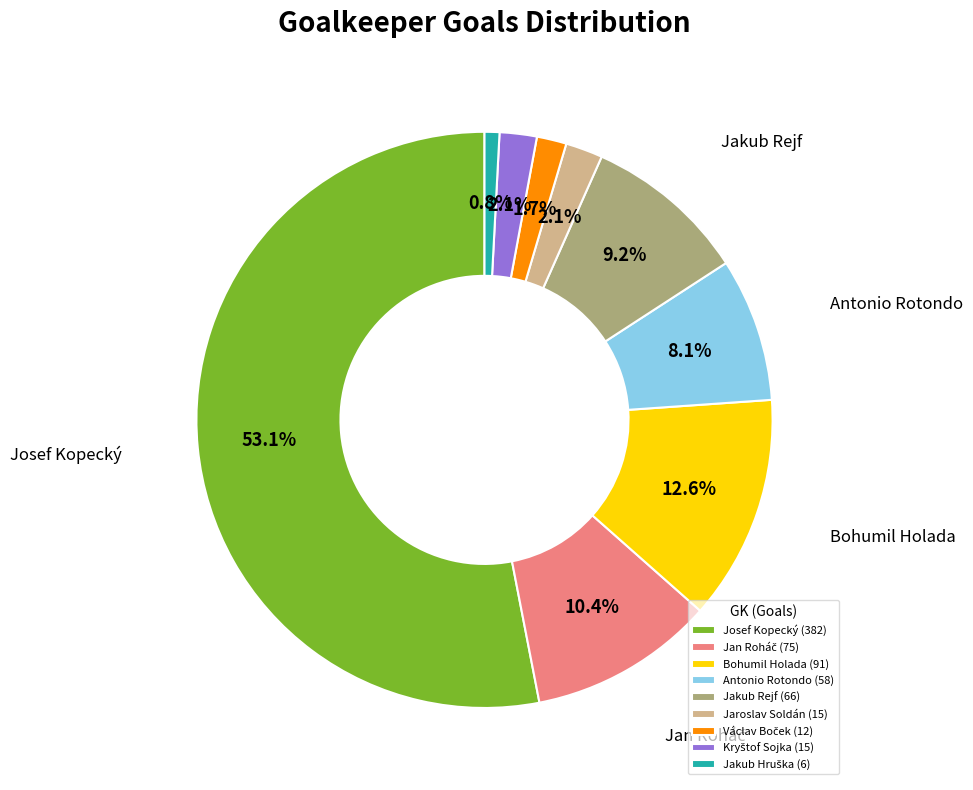

Between Jaroslav Soldán (15) and Jakub Rejf (66), which is larger?

Jakub Rejf (66)